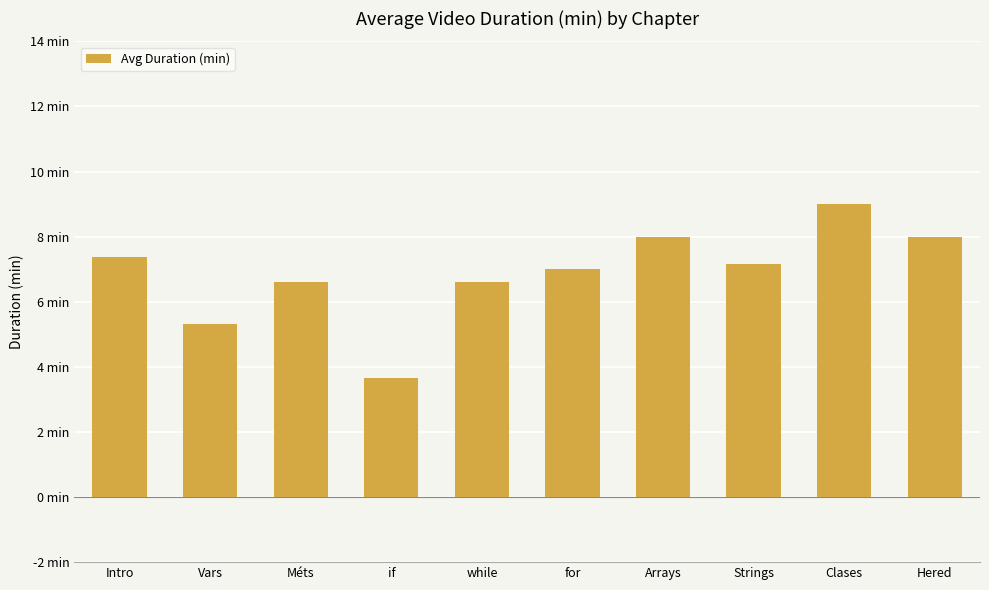

How many categories are shown in the chart?

10